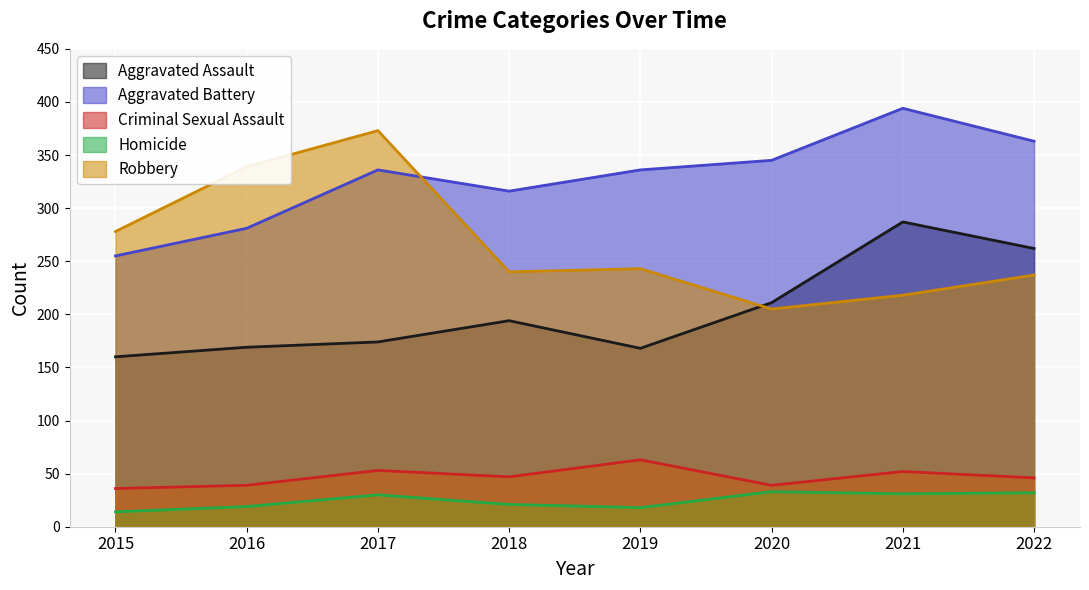

How many values in the Criminal Sexual Assault series are below 47?

4